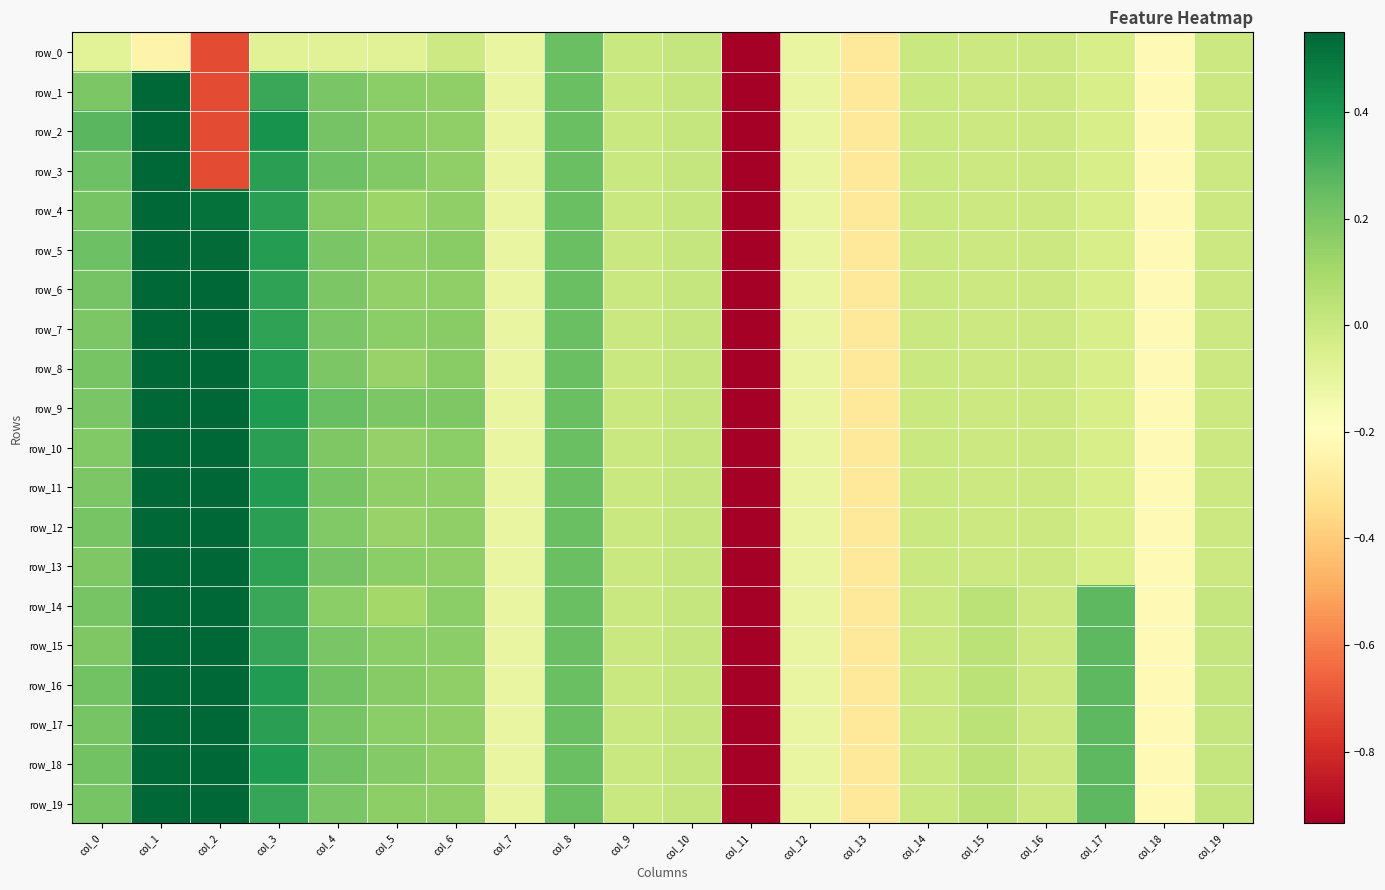

The row_10 series shows 0.5 at col_2. True or false?

True